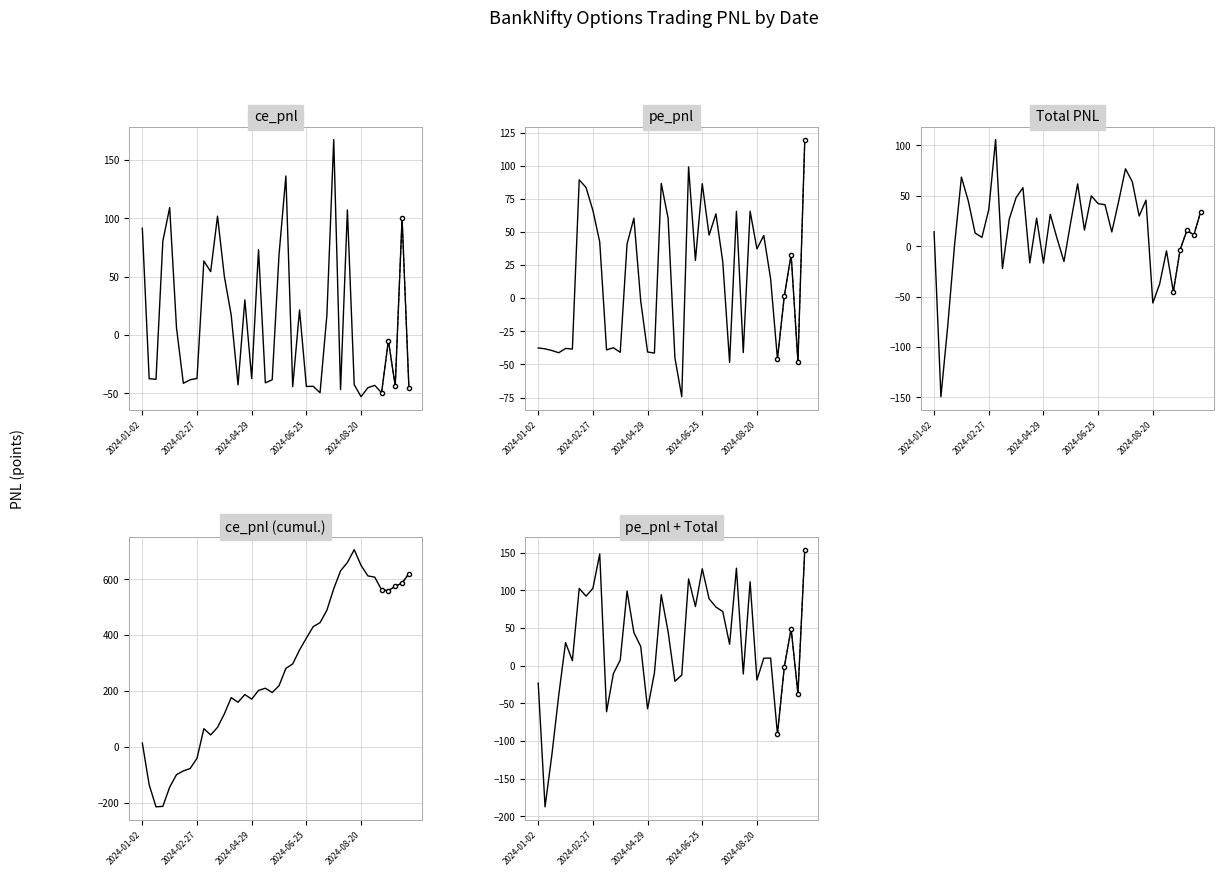

True or false: ce_pnl and pe_pnl intersect in this chart.

True